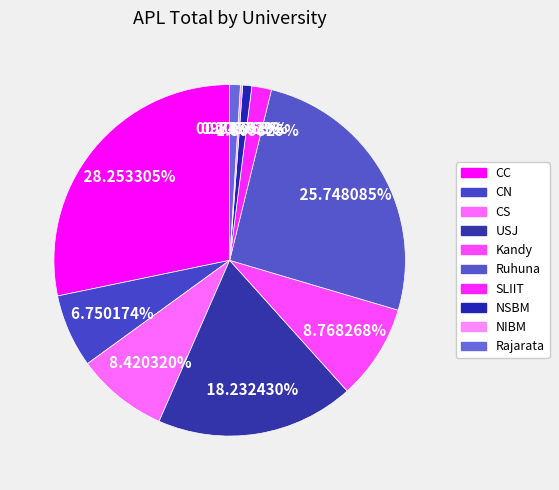

What is the ratio of the value at Ruhuna to the value at SLIIT?

14.2